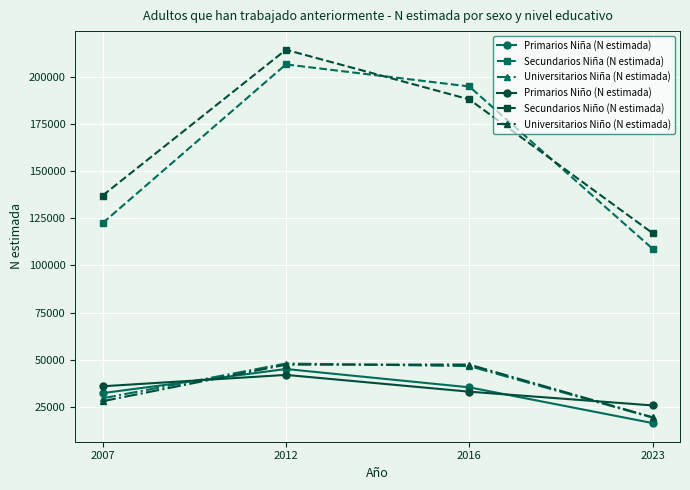

Count the number of data series in this chart.

6